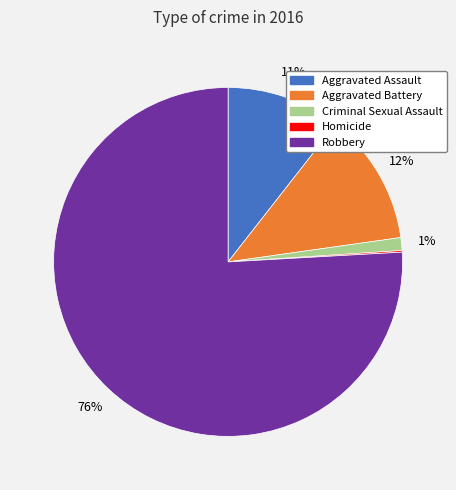

To the nearest percent, what is the average slice percentage?

20%